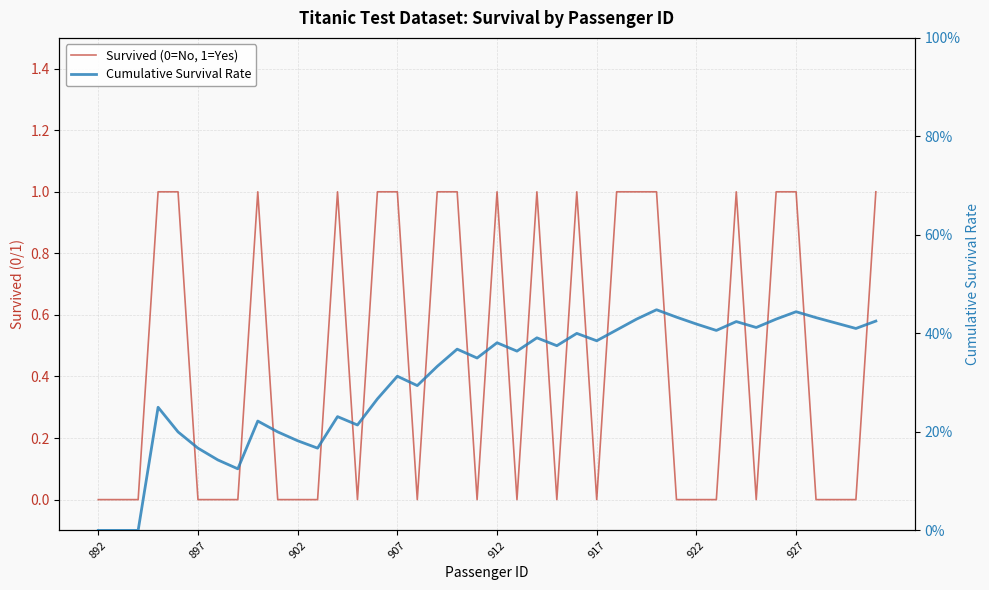

How many series are shown in this chart?

2